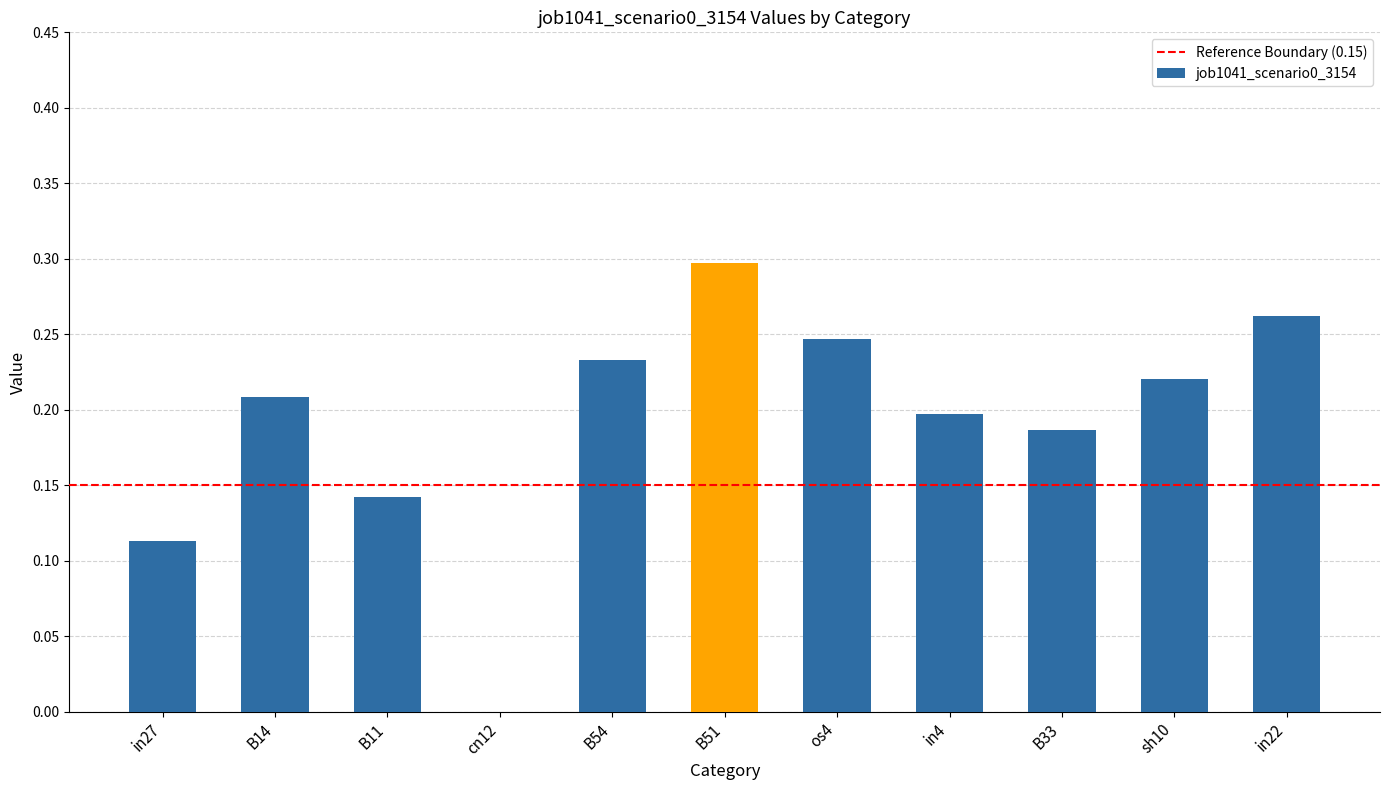

Which label corresponds to the largest value in the chart?

B51